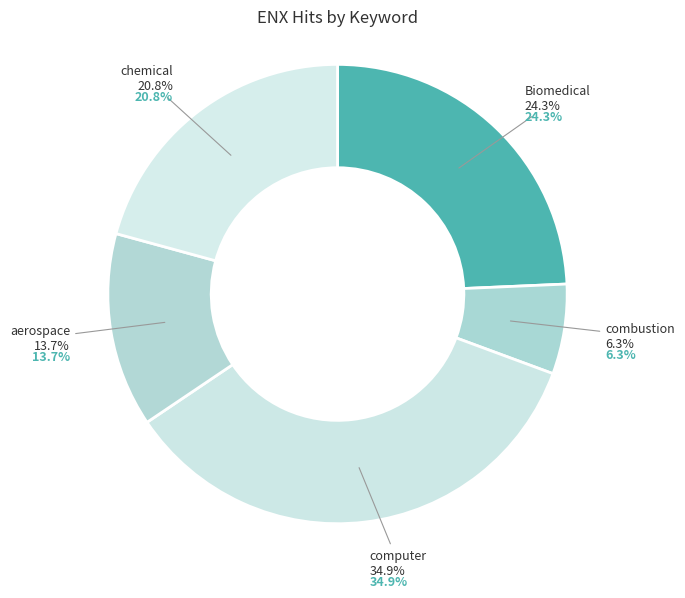

How many segments does this pie chart have?

5